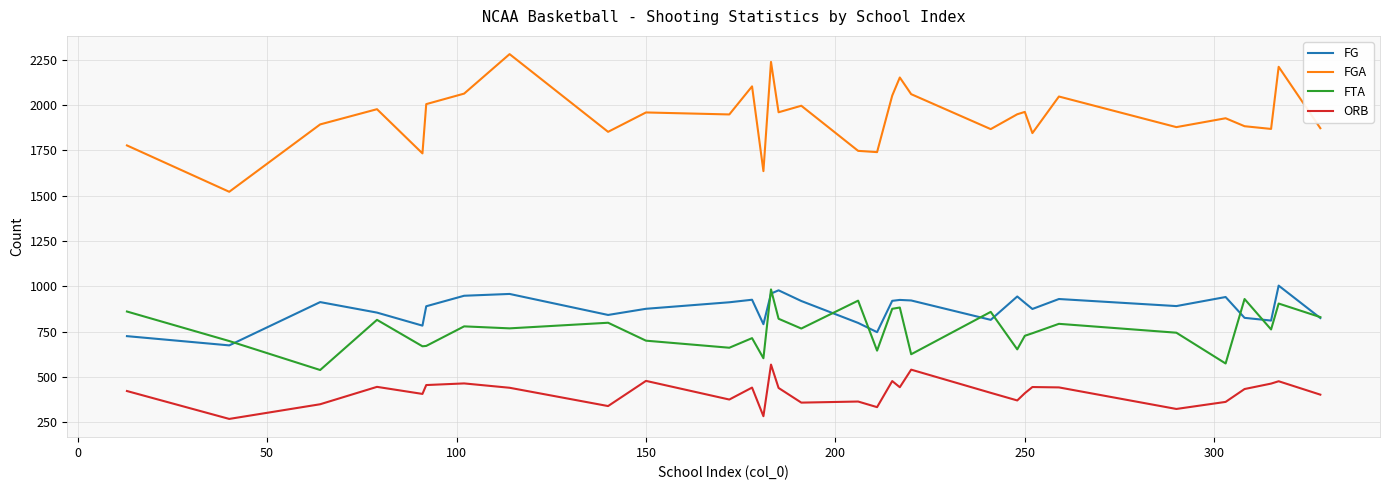

True or false: FGA has more than 1 interior local peaks.

True